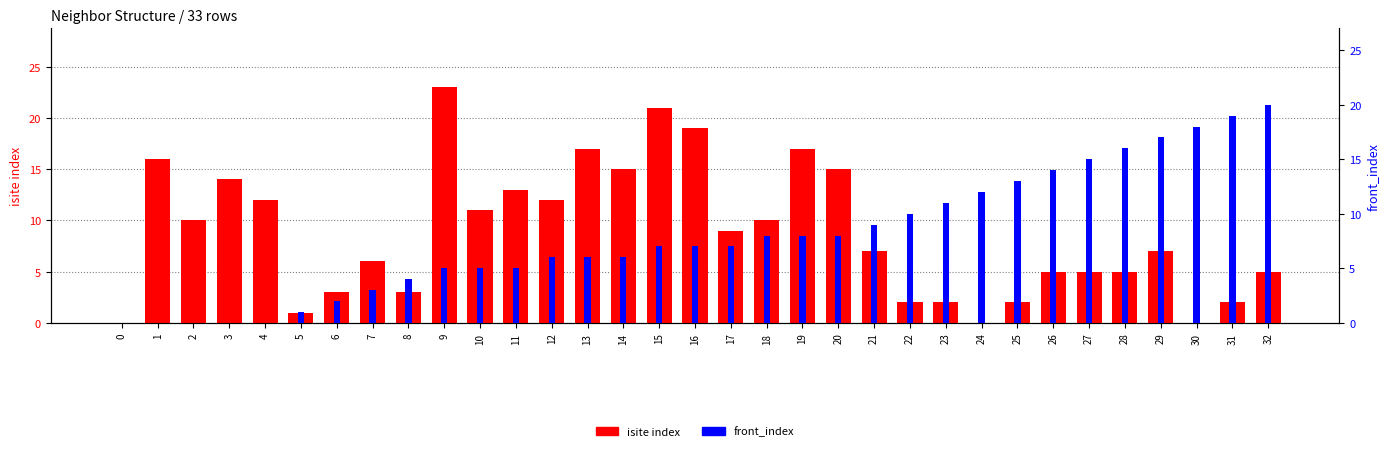

How many bars are there in each group?

2